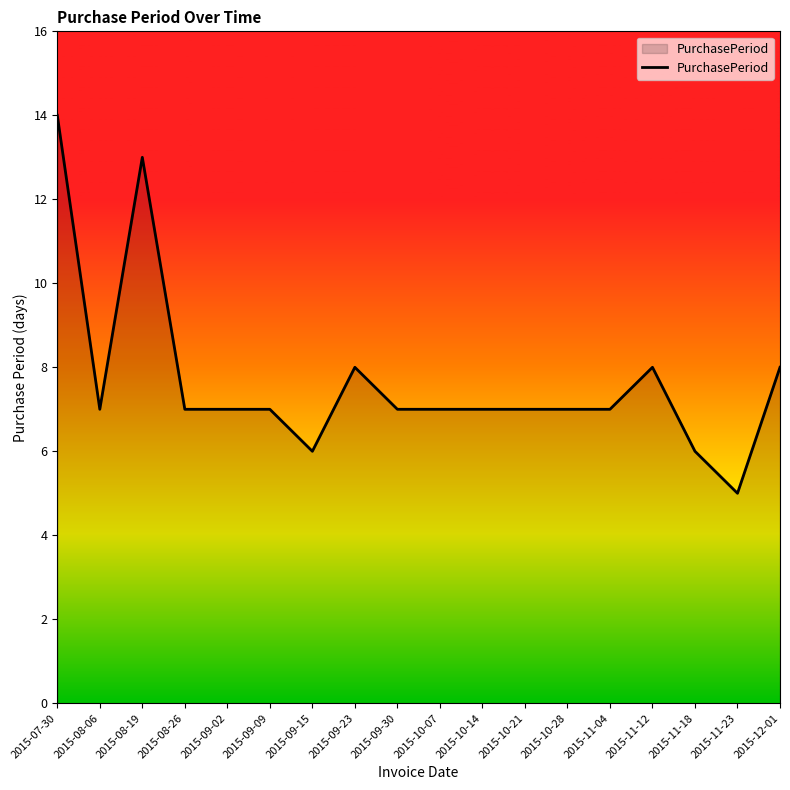

What is the difference between the maximum and minimum values?

9